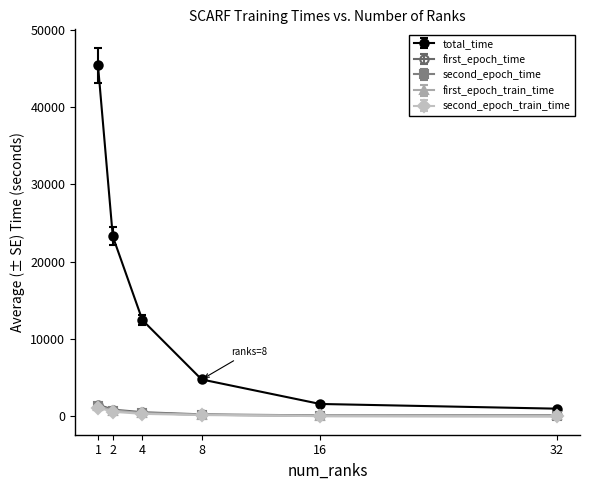

What is the average value of the first_epoch_train_time series?

499.5